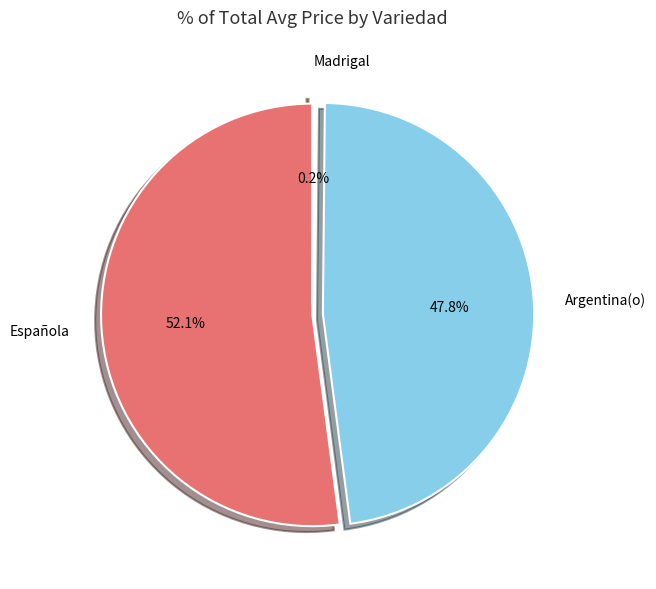

To the nearest percent, what is the difference between the largest and smallest slice percentages?

52%